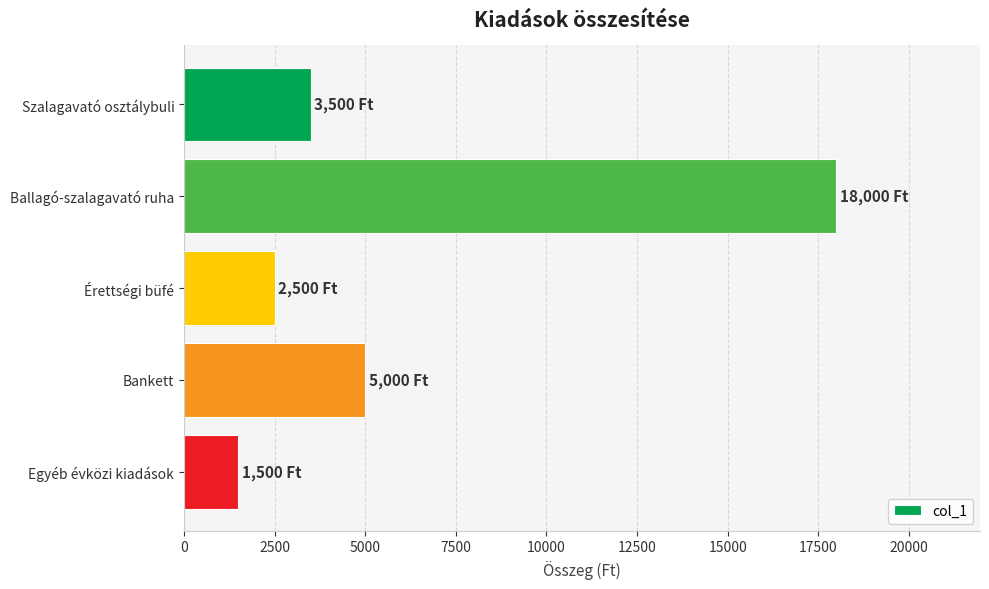

How many series are shown in this chart?

1